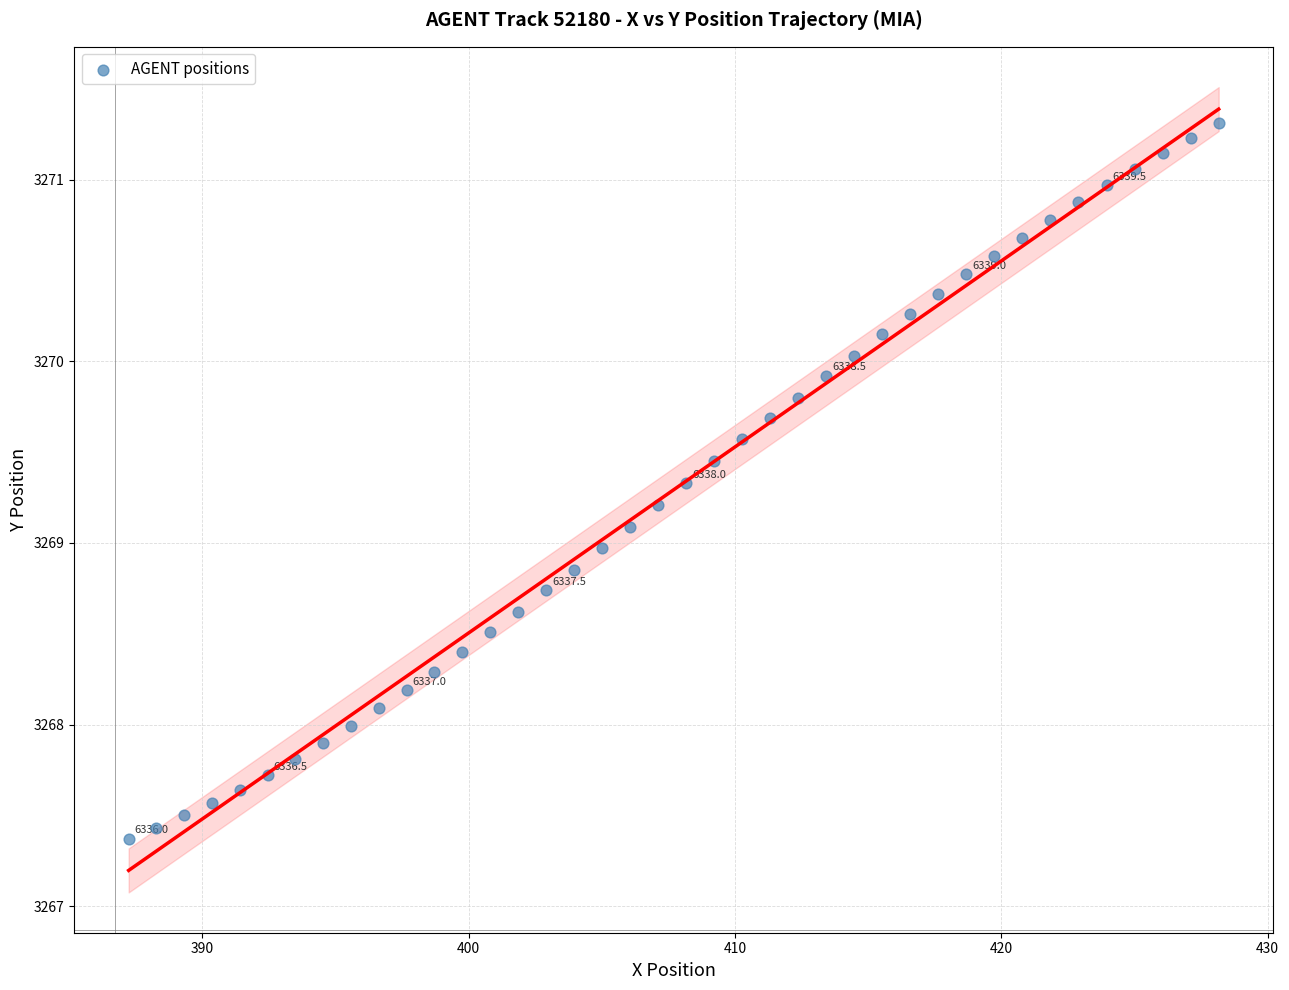

What is the range of X values (max minus min)?

40.9